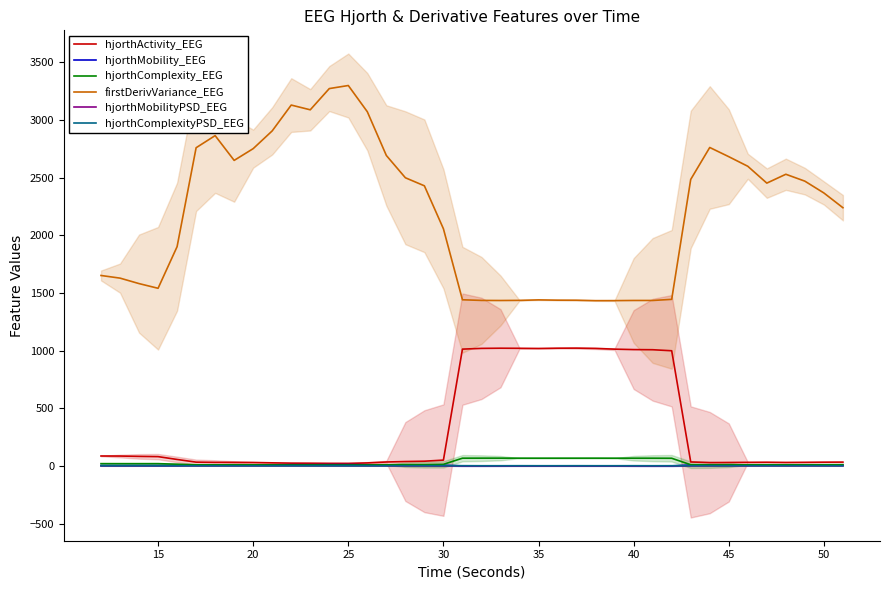

True or false: hjorthComplexity_EEG and hjorthMobilityPSD_EEG cross at least once.

False